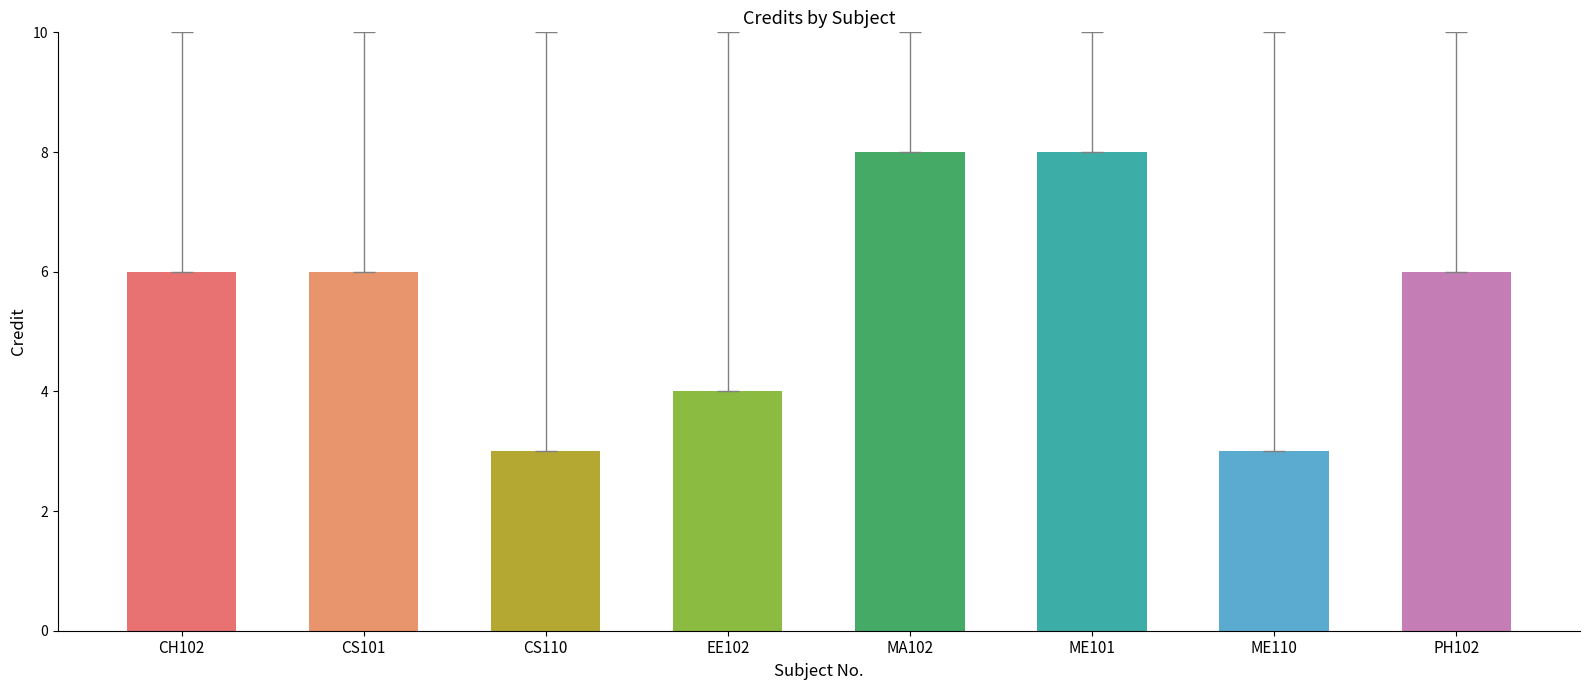

What is the maximum value shown in the chart?

8